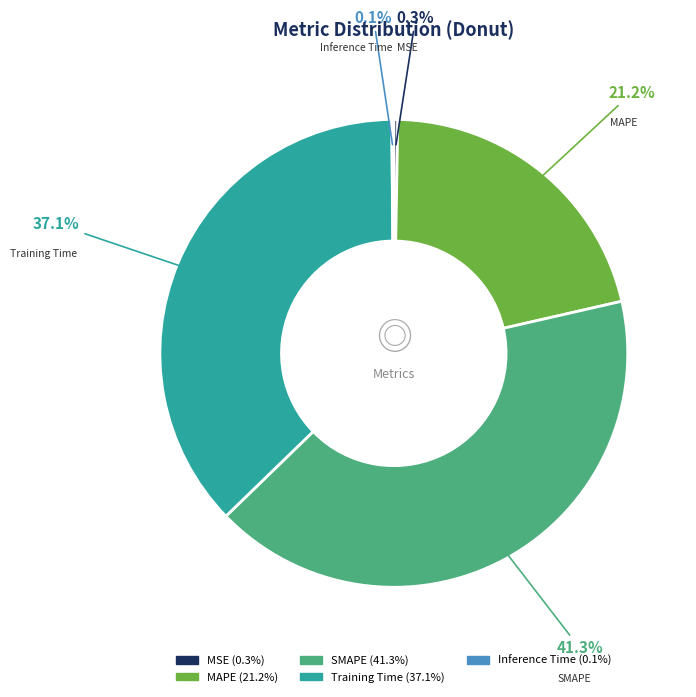

Which has a higher value, MAPE or Training Time?

Training Time